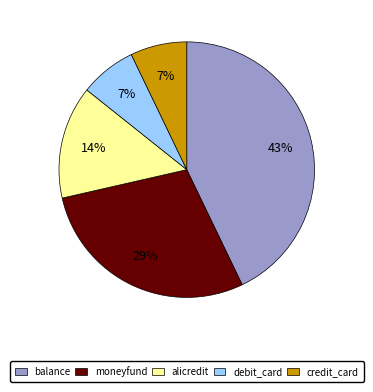

Which slice is the largest?

balance